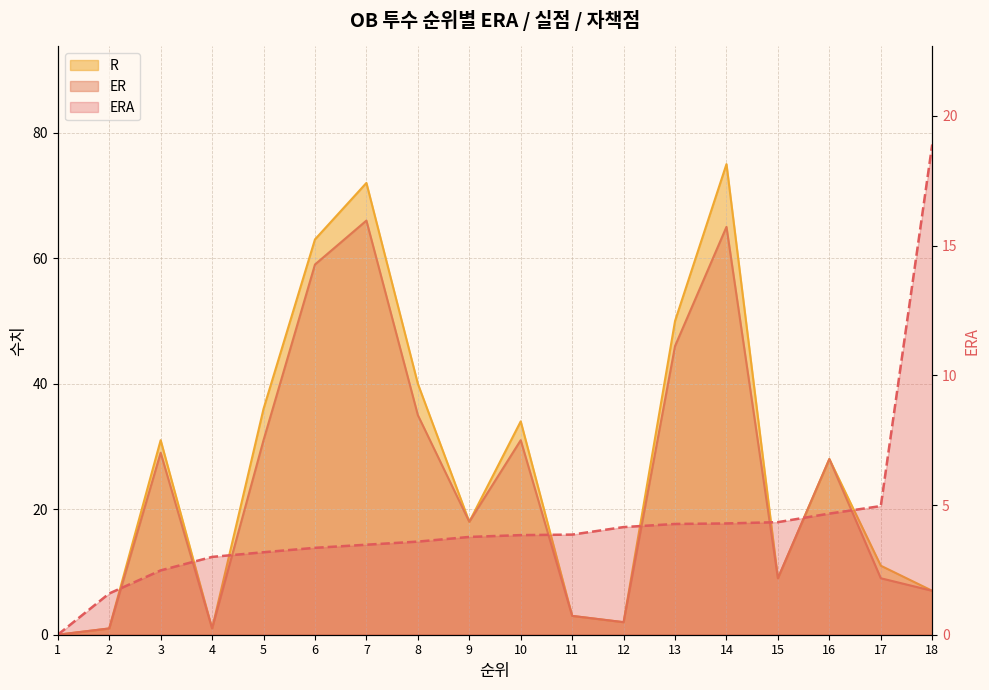

What is the average value of the R series?

26.7